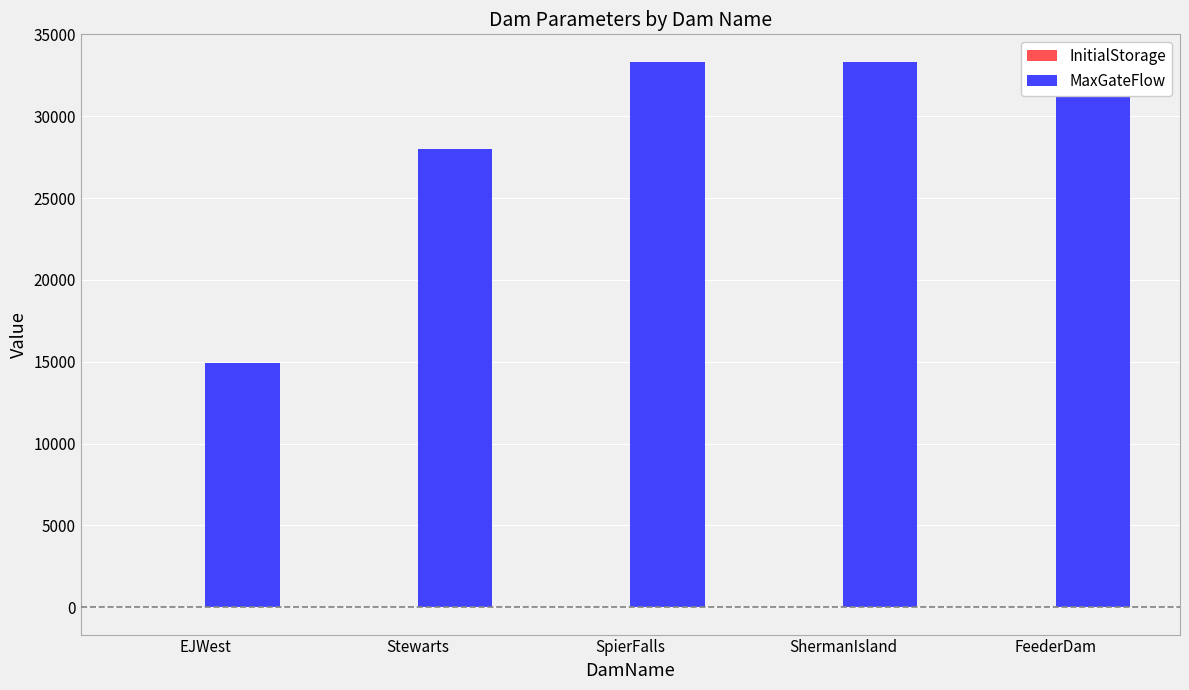

What is the sum of the InitialStorage values at FeederDam and ShermanIsland?

3.5